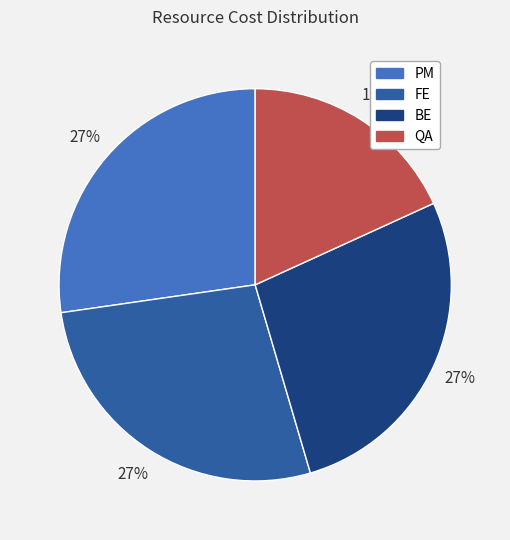

Is the sum of FE and QA greater than half?

No